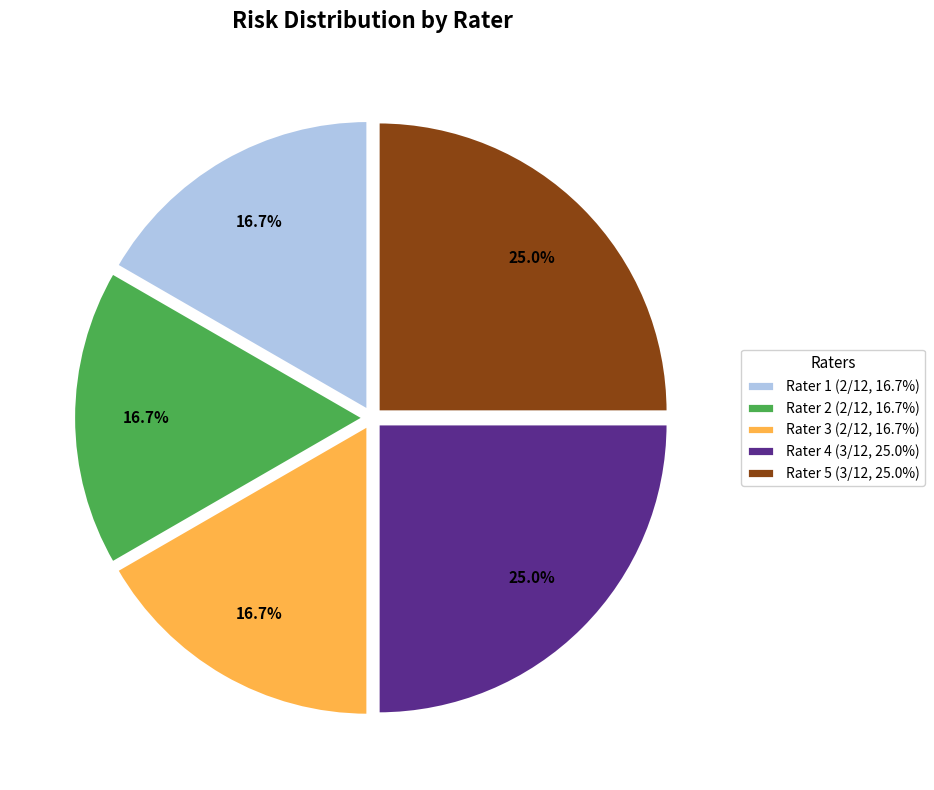

To the nearest percent, what percentage of the pie is Rater 5?

25%